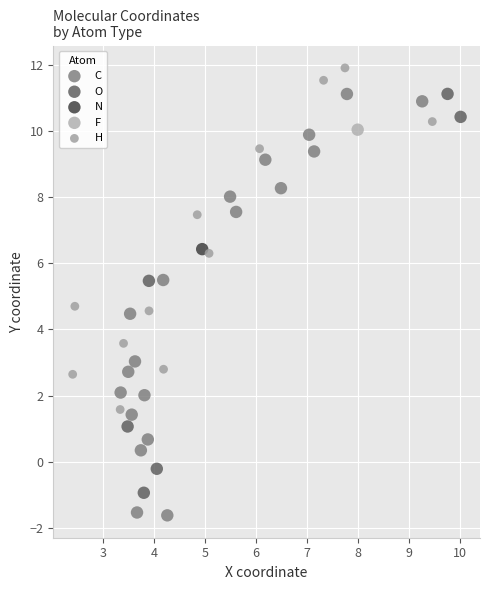

What are all the series names shown in the legend?

C, O, N, F, H